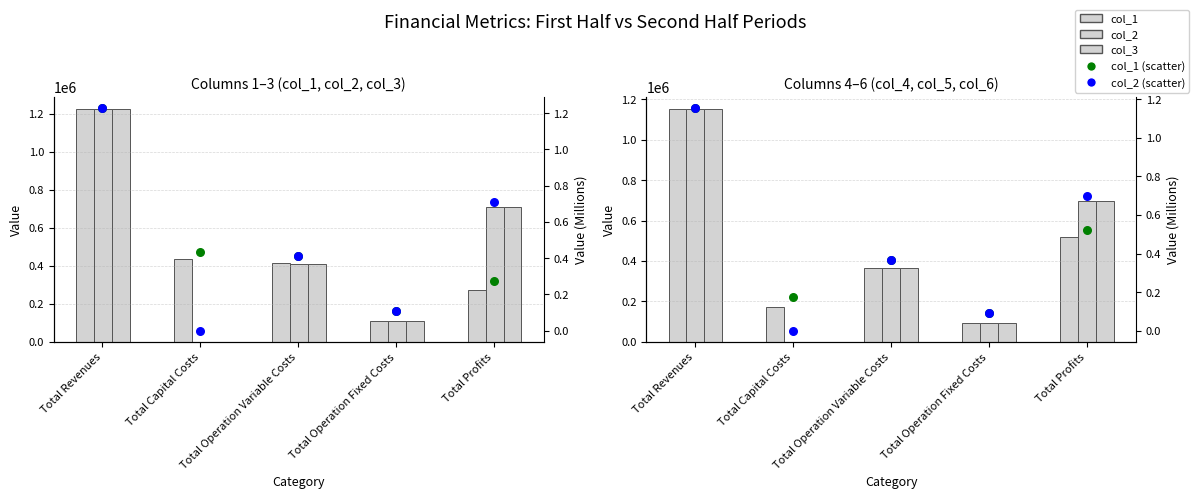

At how many categories does at least one series exceed 1024921?

1